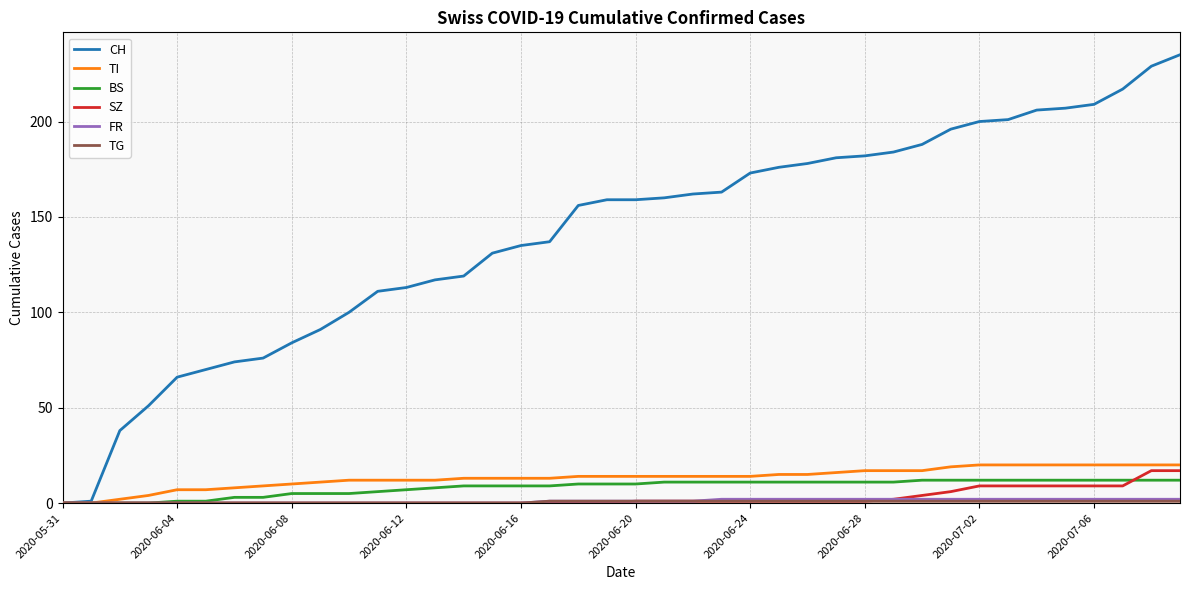

Which series has the largest range (max minus min)?

CH